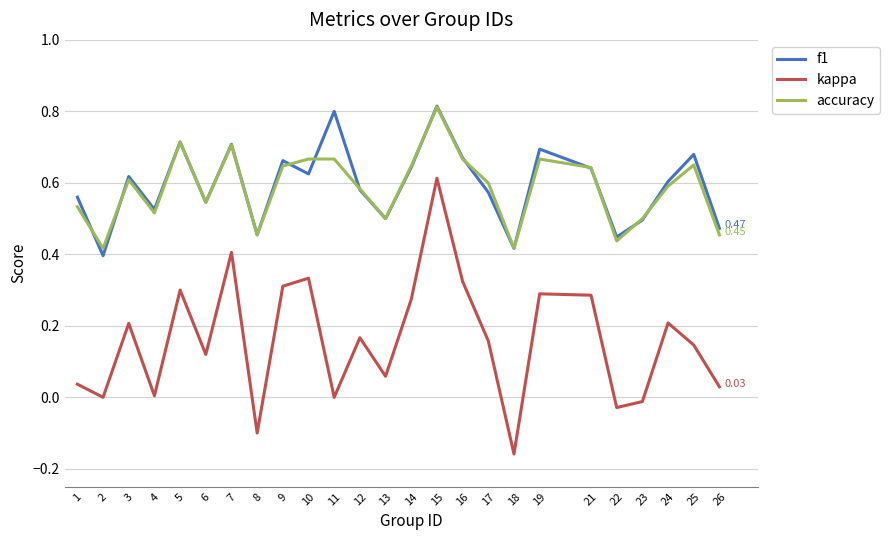

True or false: kappa and f1 intersect in this chart.

False